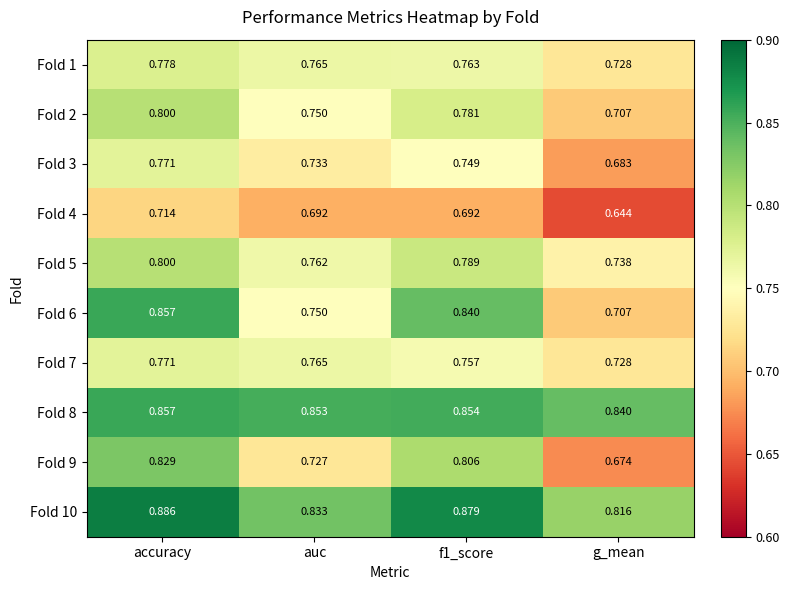

At which category does the chart reach its peak across all series?

accuracy